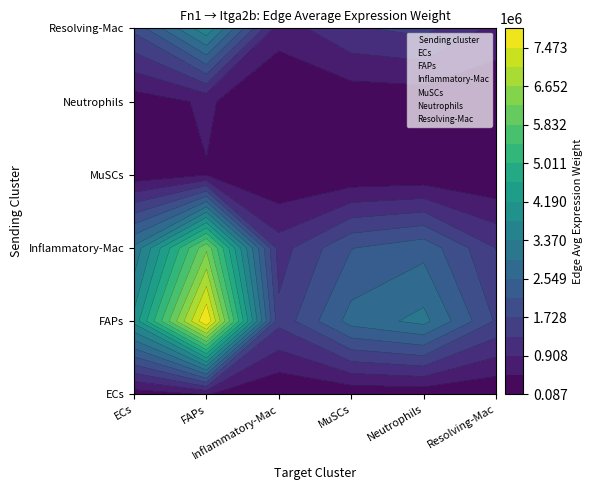

Is it true that MuSCs equals 101314.6 at Resolving-Mac?

True